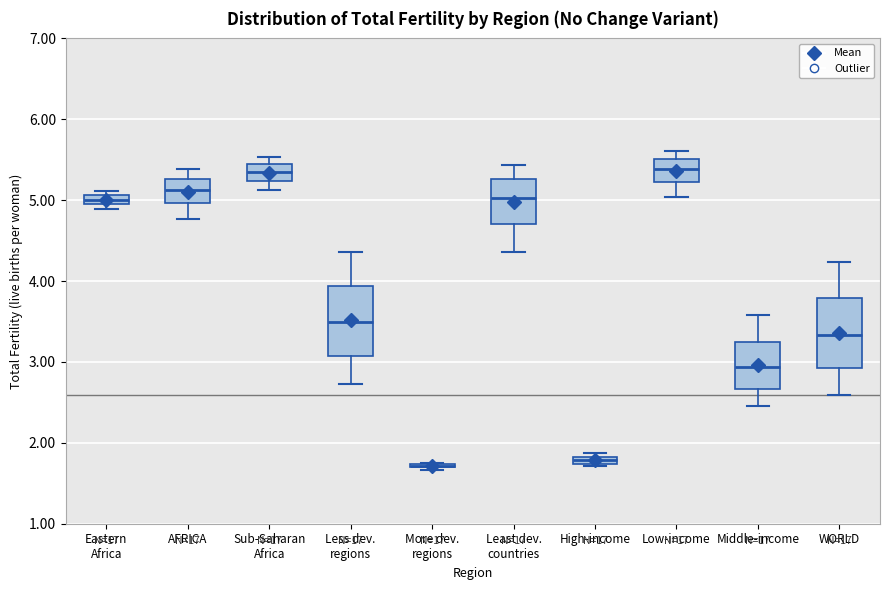

Where is the lower edge of the box for Middle-income on the y-axis? The values are not printed on the chart, so give them approximately, as read against the axis.

2.7